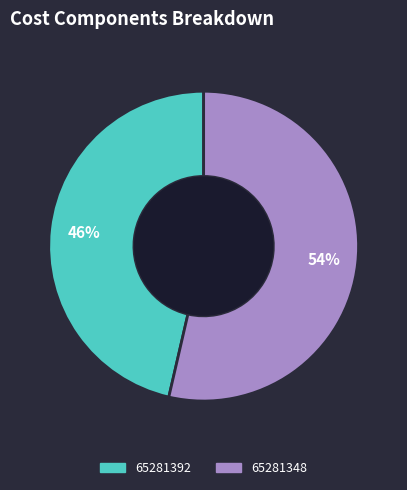

Between 65281392 and 65281348, which is larger?

65281348